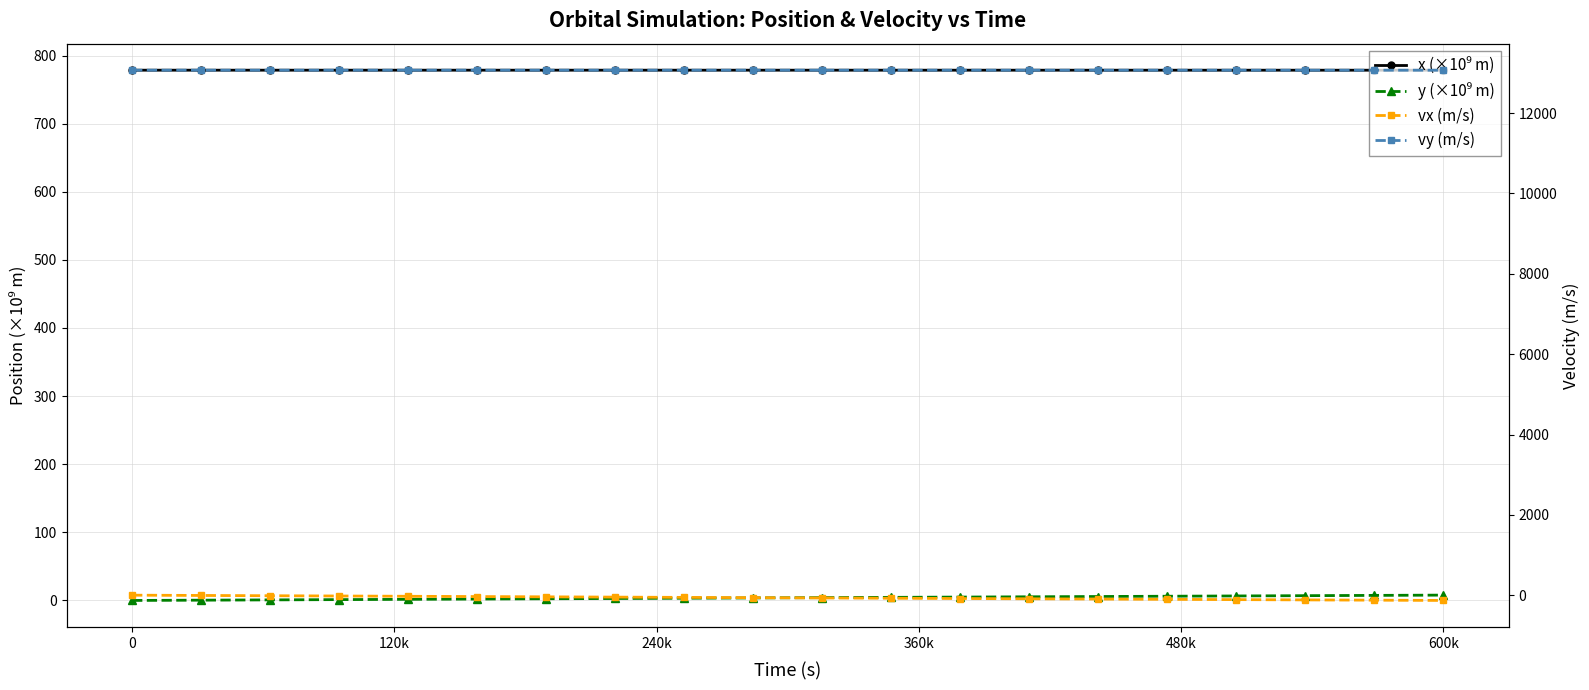

At how many categories does at least one series exceed 948?

20